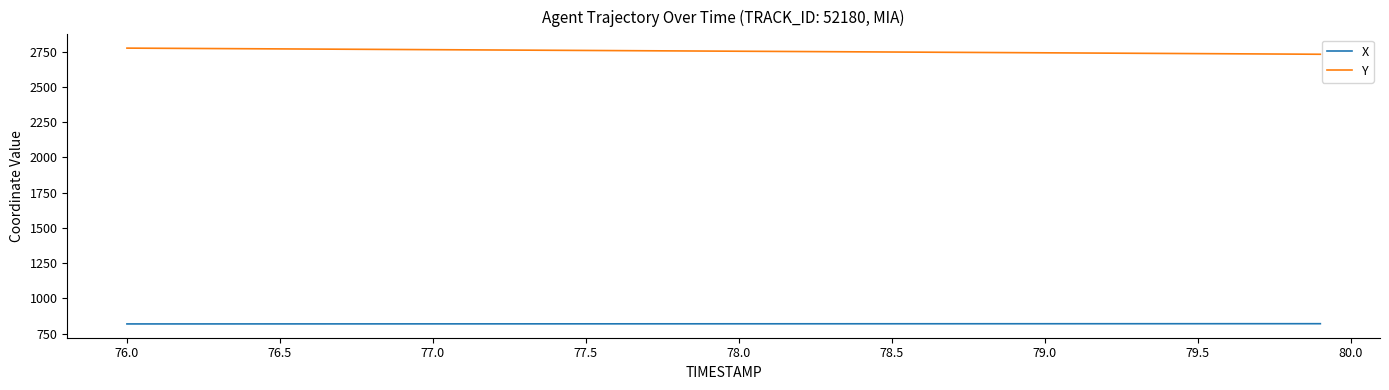

Rank the series by their average value, from lowest to highest.

X, Y